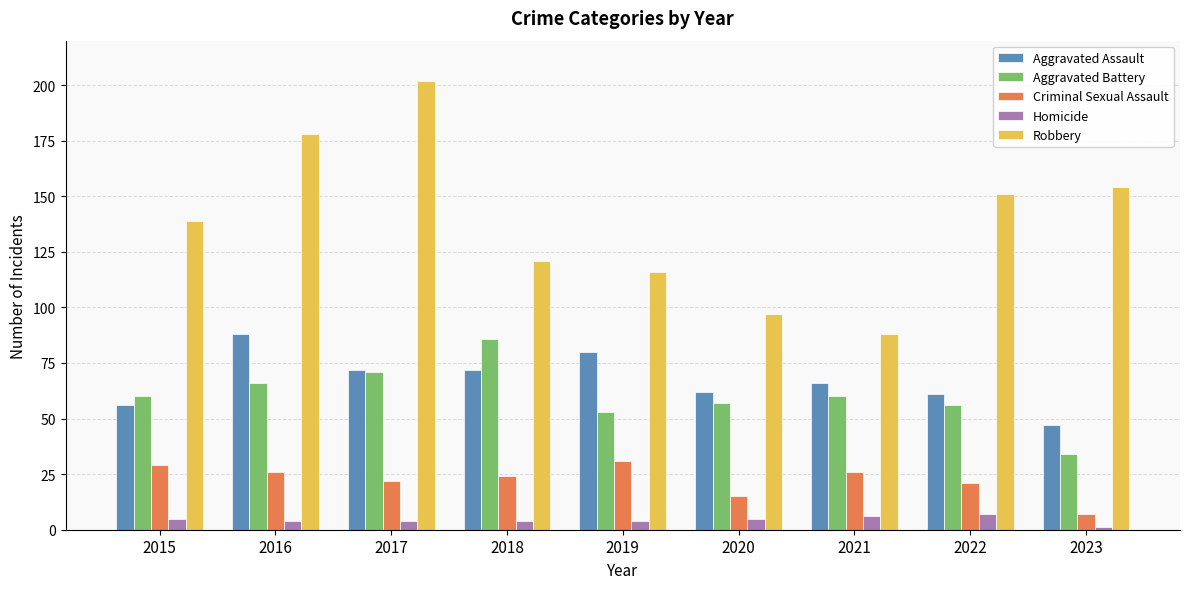

Rank the series at 2015 from lowest to highest value.

Homicide, Criminal Sexual Assault, Aggravated Assault, Aggravated Battery, Robbery